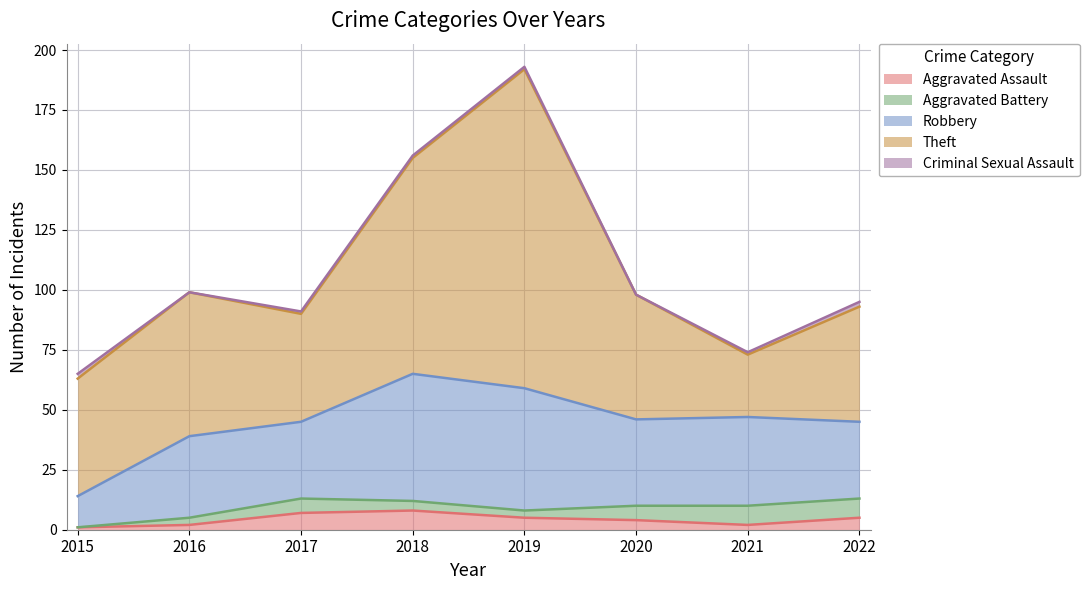

Which label corresponds to the smallest value in the chart?

2015